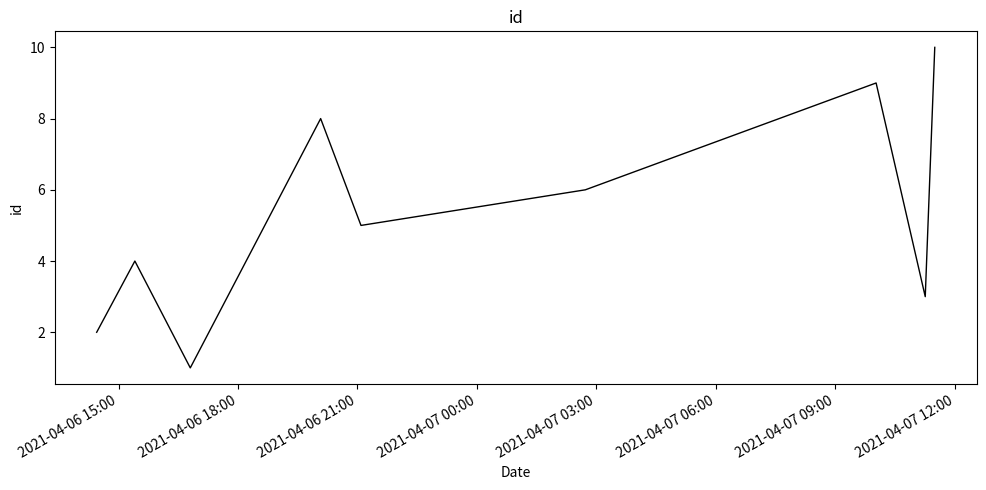

What is the difference between the maximum and minimum values?

9